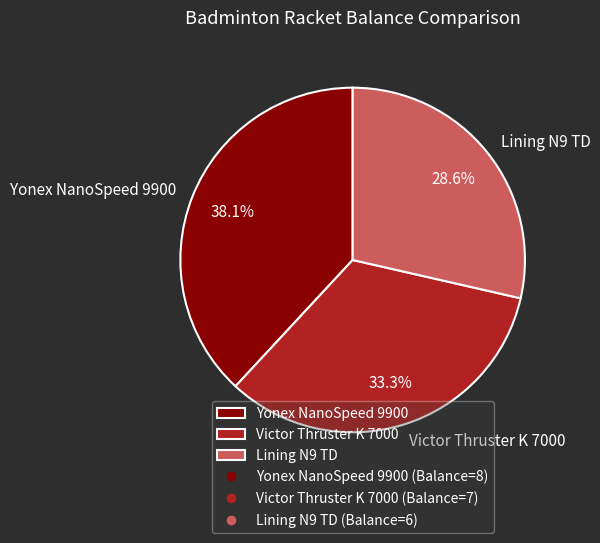

To the nearest percent, what percentage of the pie is Yonex NanoSpeed 9900?

38%